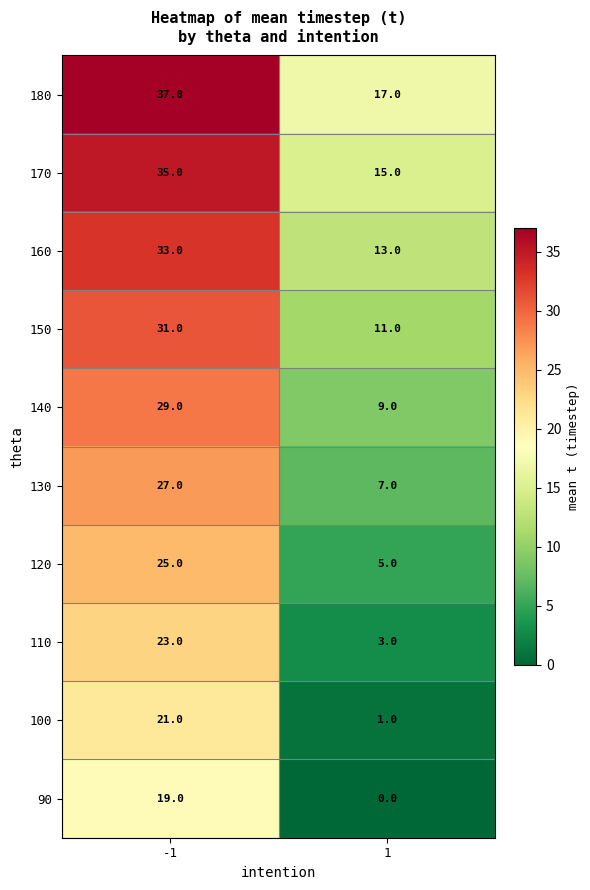

The 170 series shows 35 at -1. True or false?

True